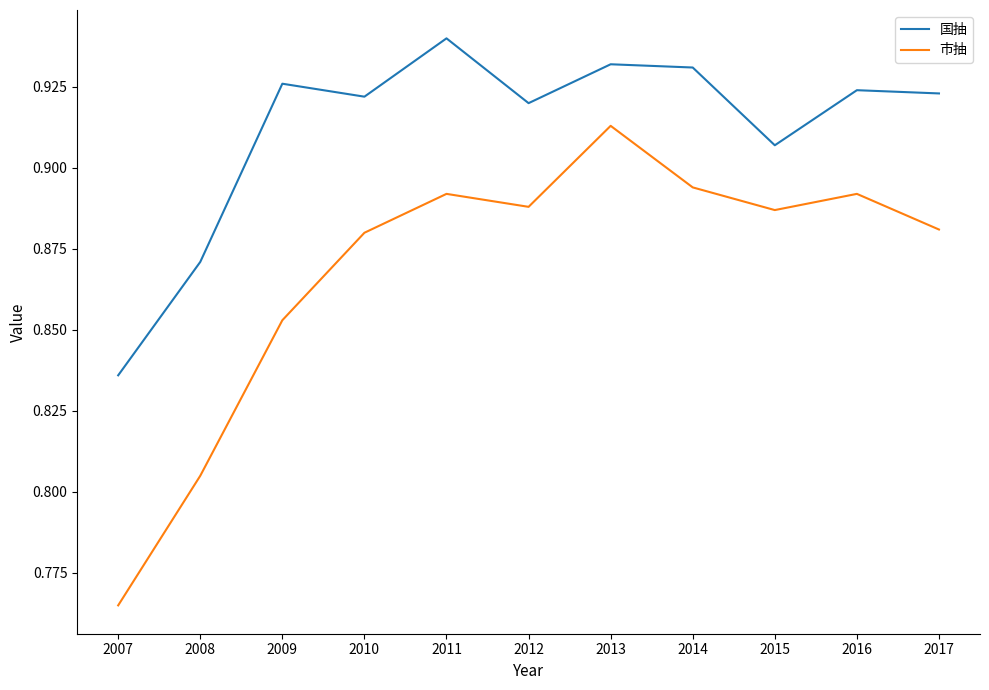

The 国抽 series shows 1.4 at 2017. True or false?

False